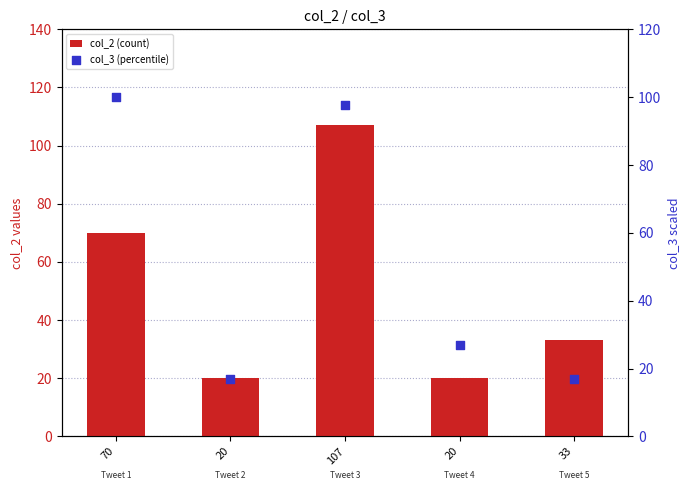

At how many categories does at least one series exceed 100?

1